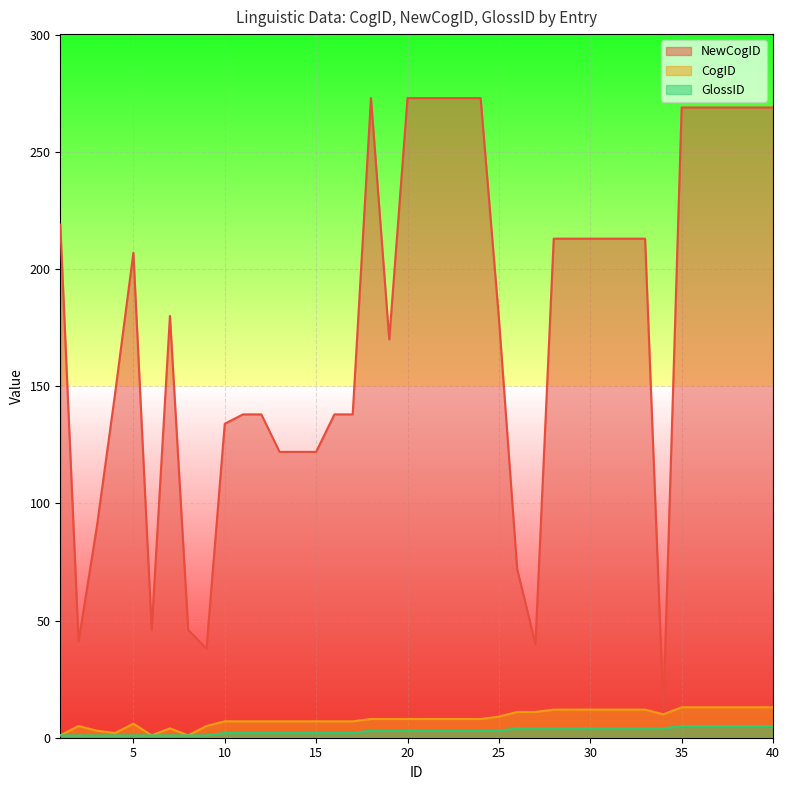

Reading left to right, extract all data points from this chart.

NewCogID: 219	41	90	147	207	46	180	46	38	134	138	138	122	122	122	138	138	273	170	273	273	273	273	273	179	72	40	213	213	213	213	213	213	12	269	269	269	269	269	269
CogID: 1	5	3	2	6	1	4	1	5	7	7	7	7	7	7	7	7	8	8	8	8	8	8	8	9	11	11	12	12	12	12	12	12	10	13	13	13	13	13	13
GlossID: 1	1	1	1	1	1	1	1	1	2	2	2	2	2	2	2	2	3	3	3	3	3	3	3	3	4	4	4	4	4	4	4	4	4	5	5	5	5	5	5